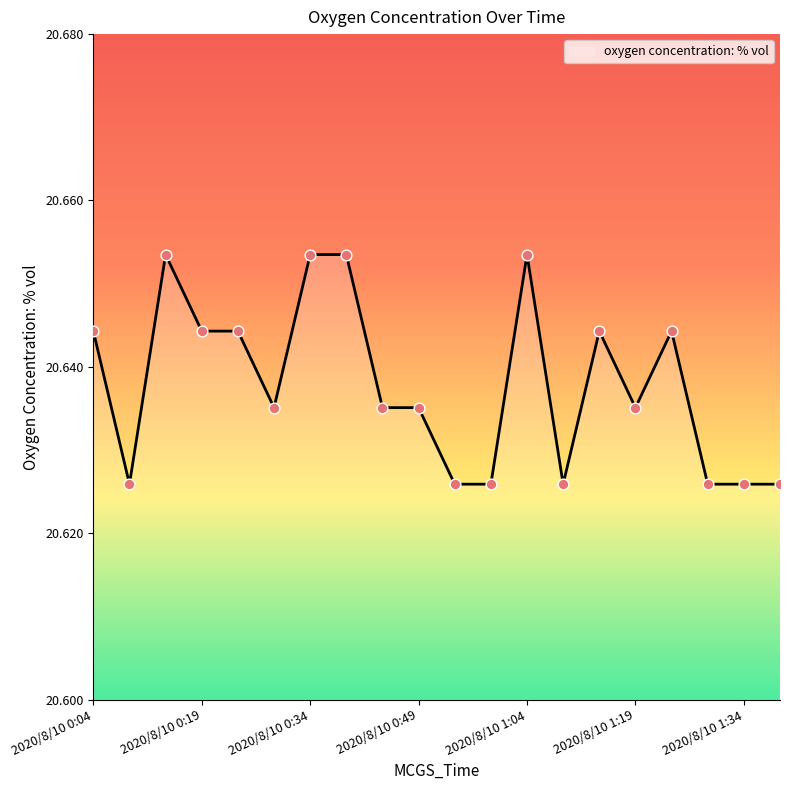

Between 2020/8/10 1:39 and 2020/8/10 1:24, which is larger?

2020/8/10 1:24